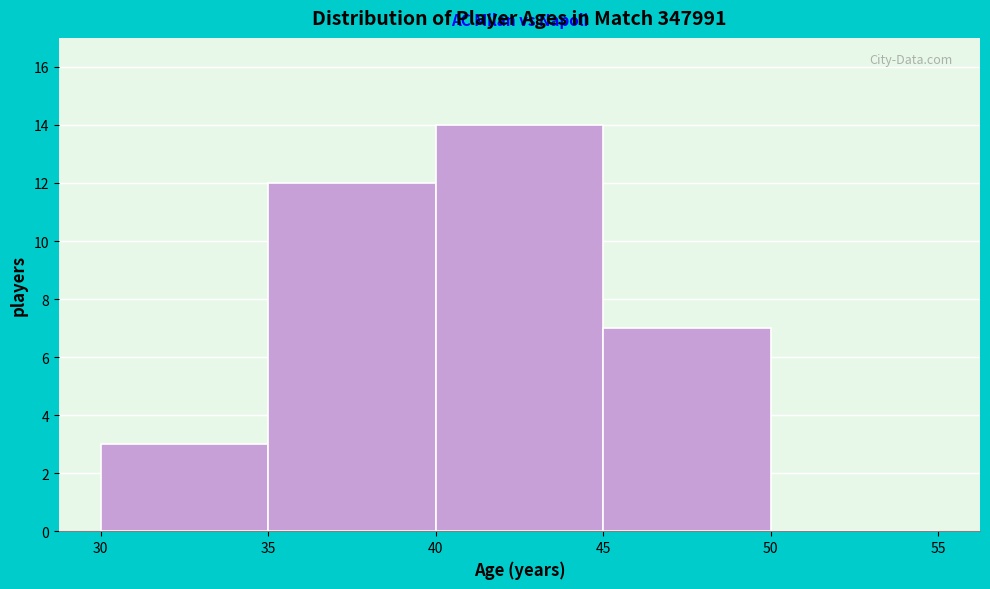

What is the height of the bar covering 35 to 40 on the x-axis? The values are not printed on the chart, so give them approximately, as read against the axis.

12